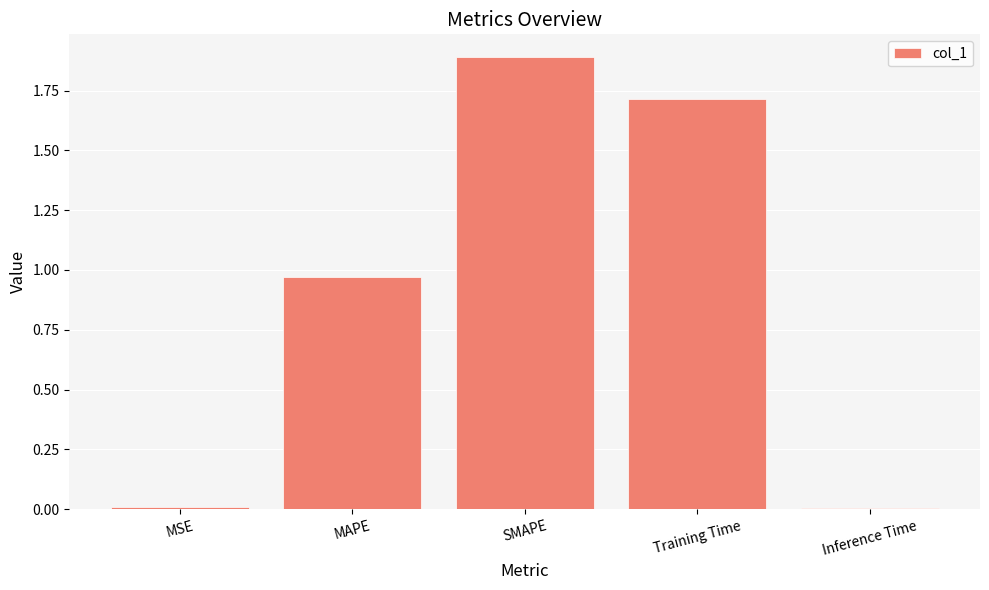

What is the sum of all values?

4.6